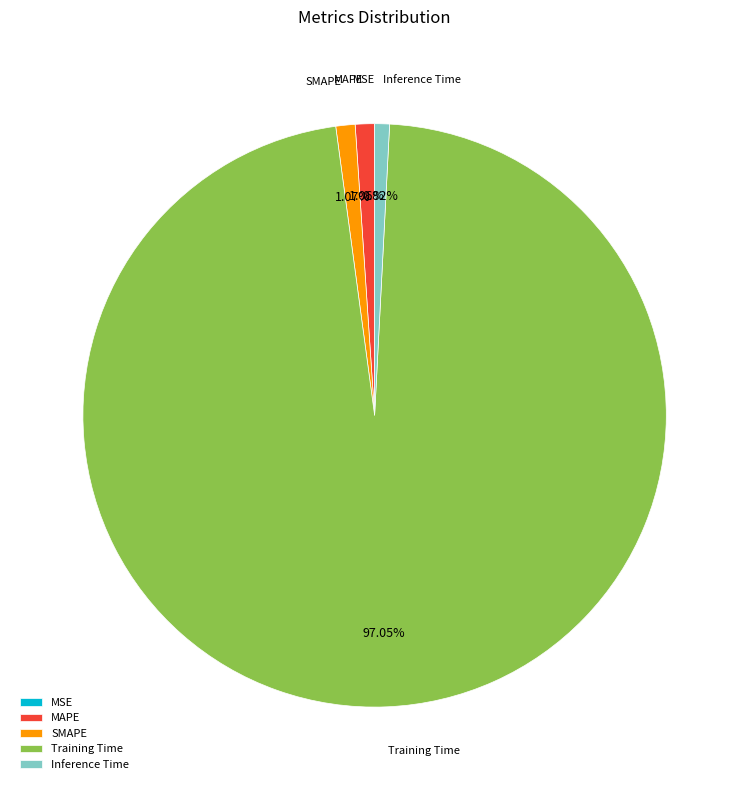

Is there any slice that represents more than half of the pie?

Yes